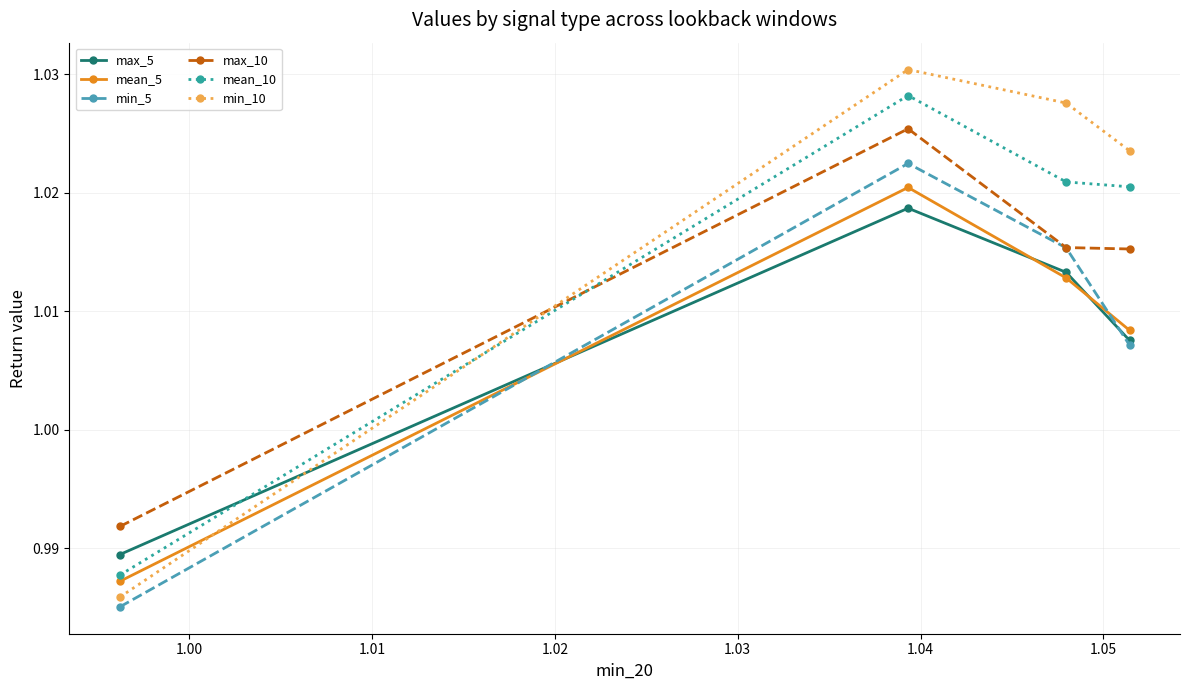

Which series has the largest total across all categories?

min_10